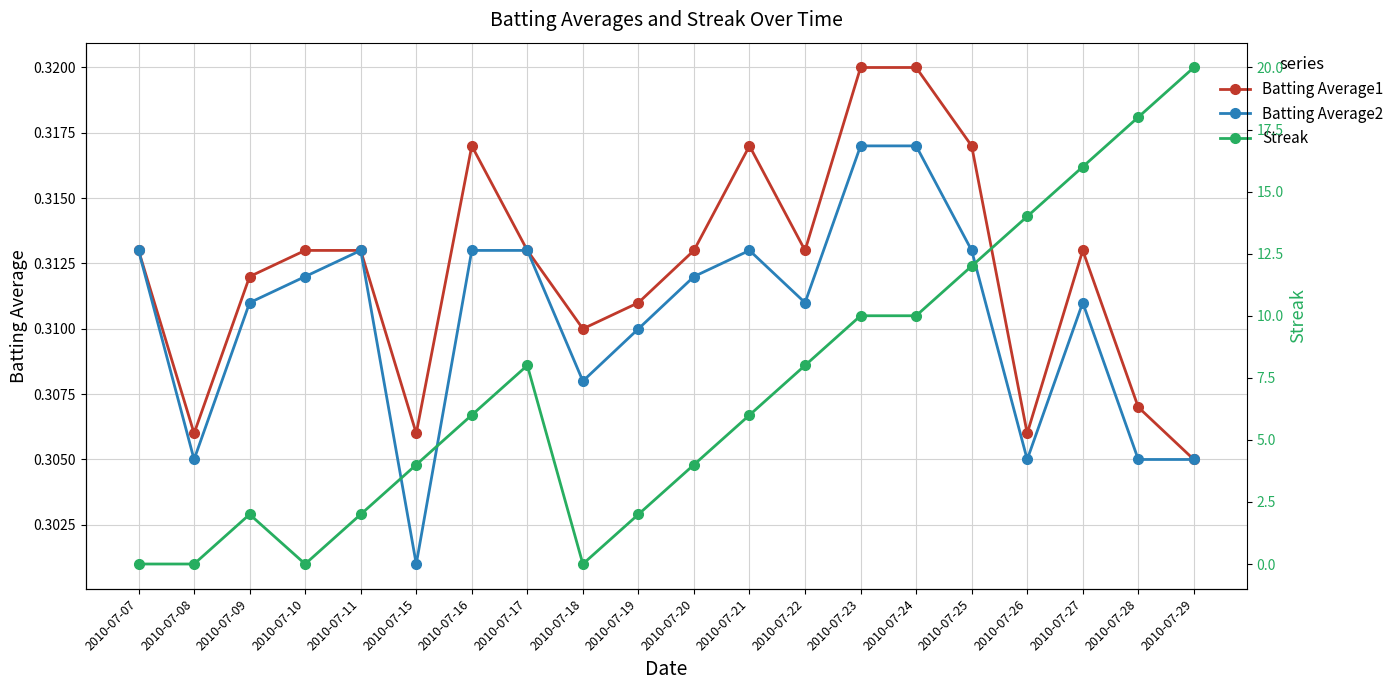

Where is Batting Average2 nearest to the value 0?

2010-07-15